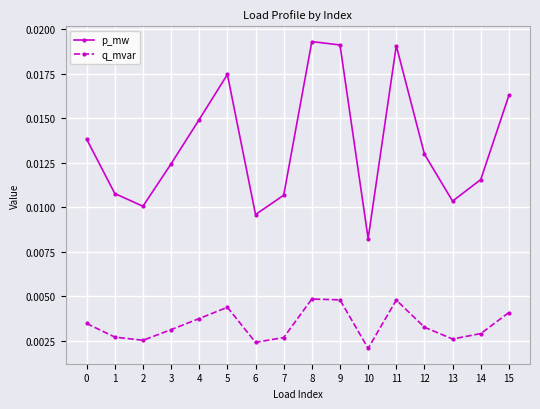

Which series has the largest total across all categories?

p_mw